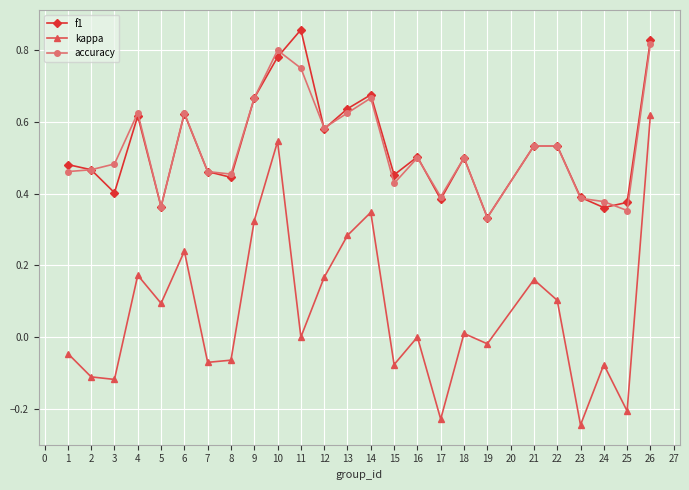

Which category has the highest value across all series?

11